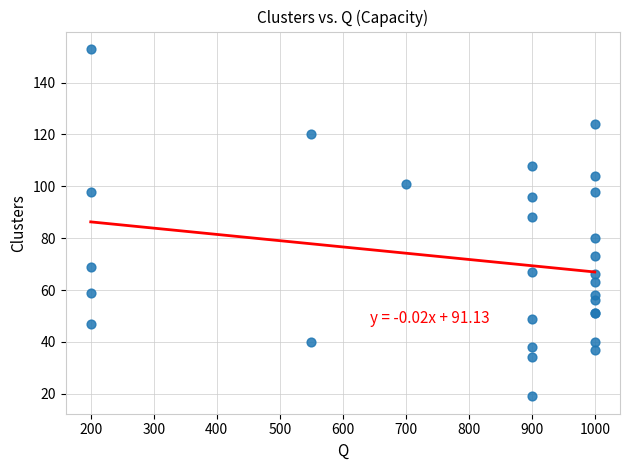

What Y value in the scatter plot is closest to 86?

88